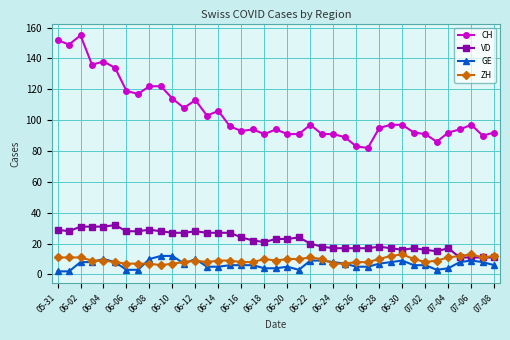

How many series are shown in this chart?

4